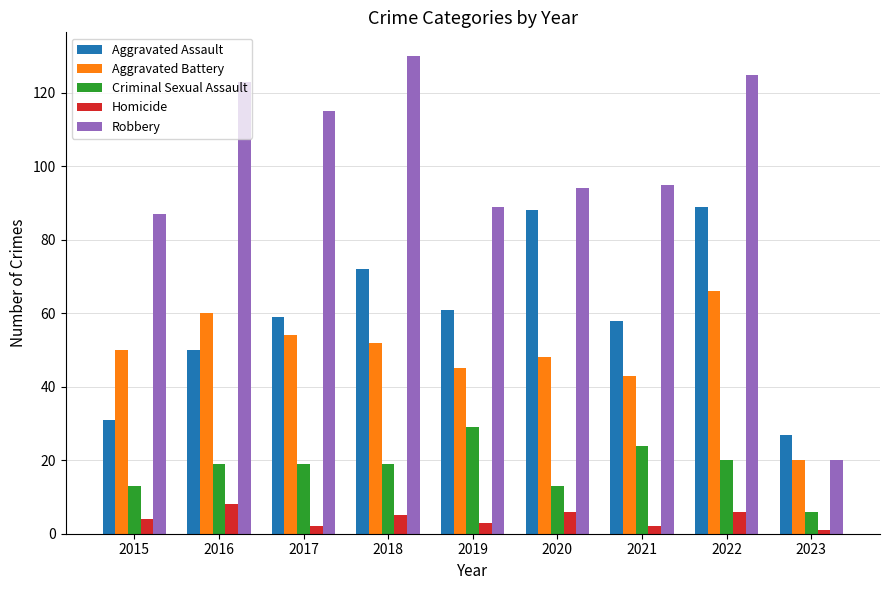

Which series has the largest total across all categories?

Robbery